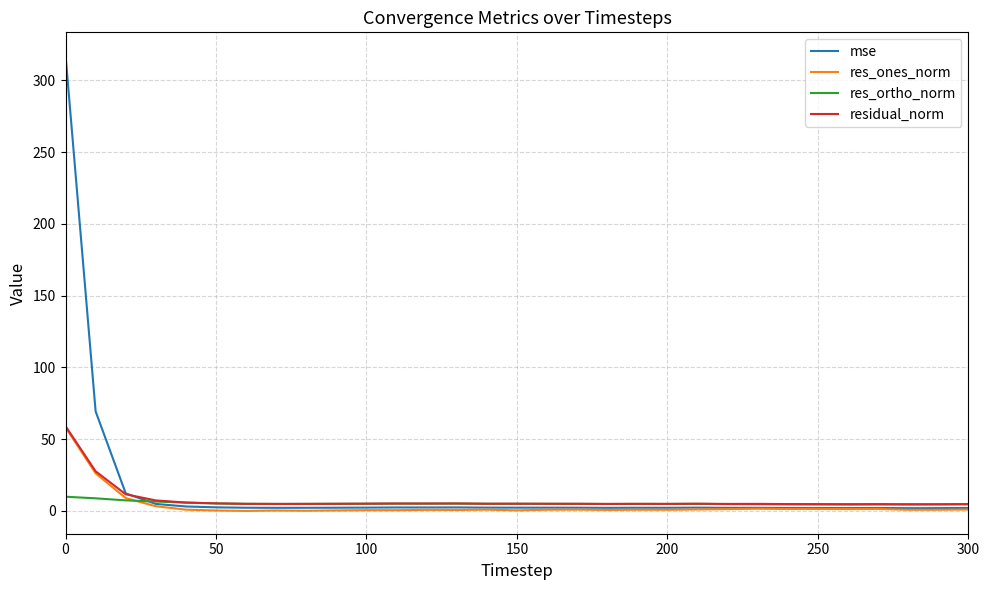

What is the highest value of the residual_norm series?

59.1